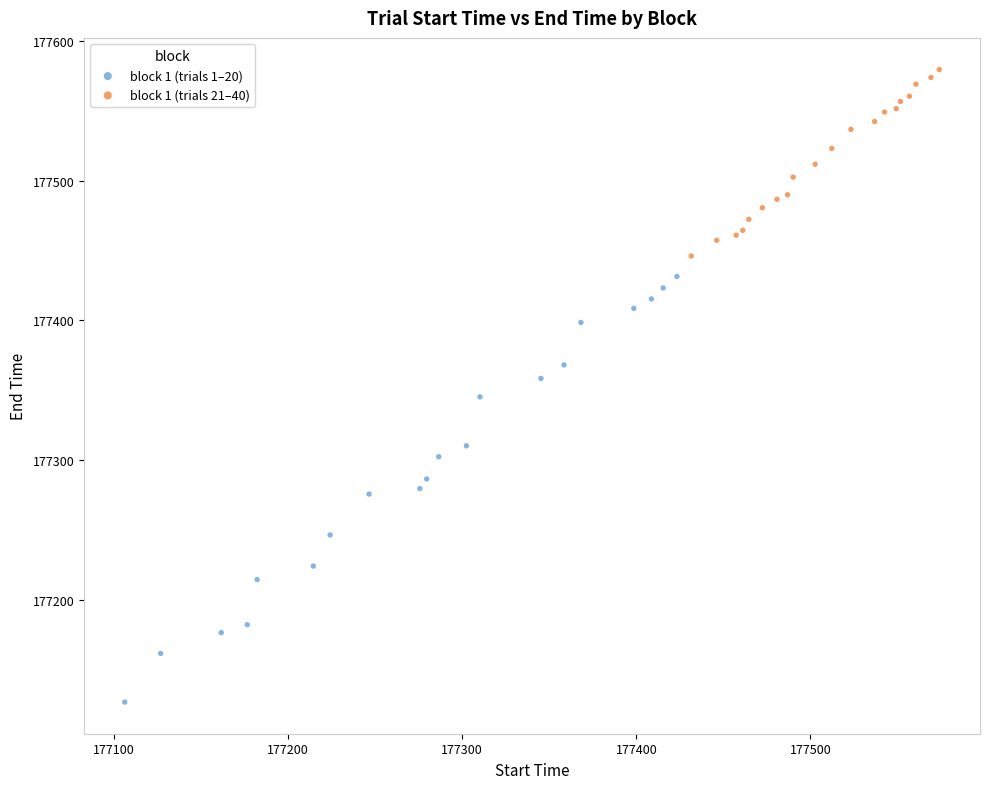

Which series reaches the minimum Y coordinate?

block 1 (trials 1–20)